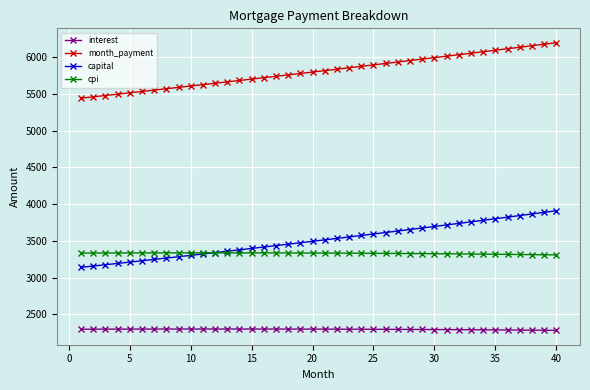

Which series has the largest total across all categories?

month_payment